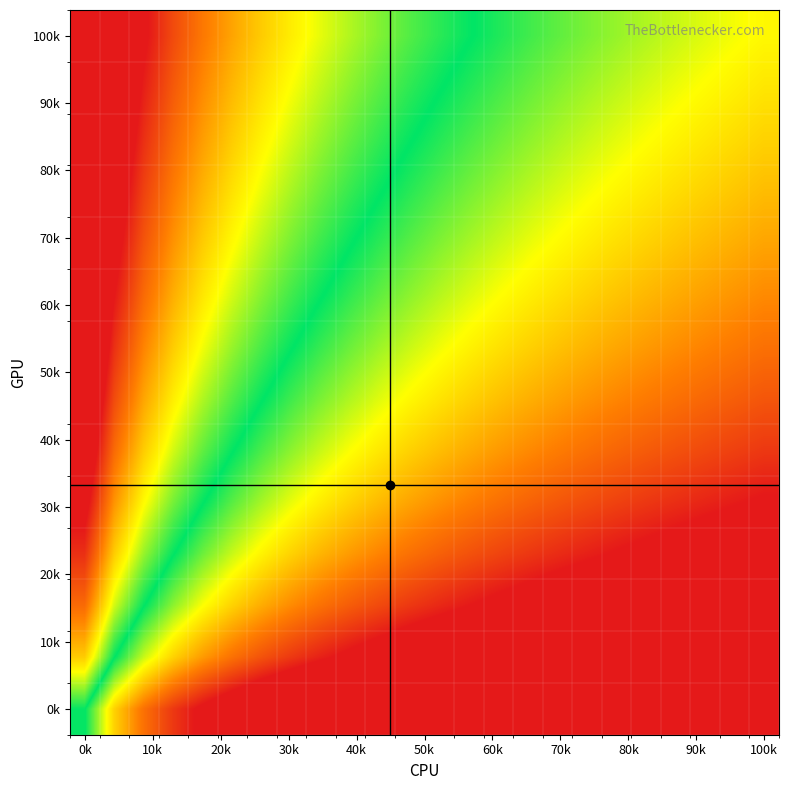

Which label corresponds to the largest value in the chart?

0k